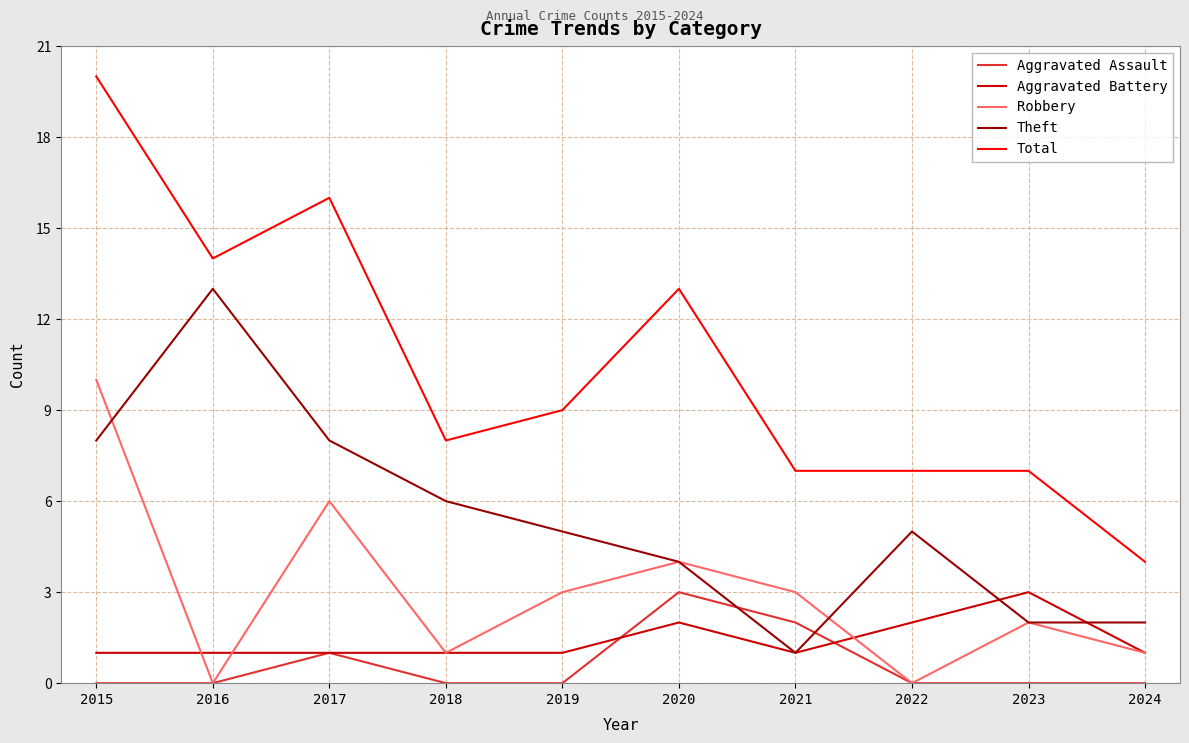

What are all the series names shown in the legend?

Aggravated Assault, Aggravated Battery, Robbery, Theft, Total